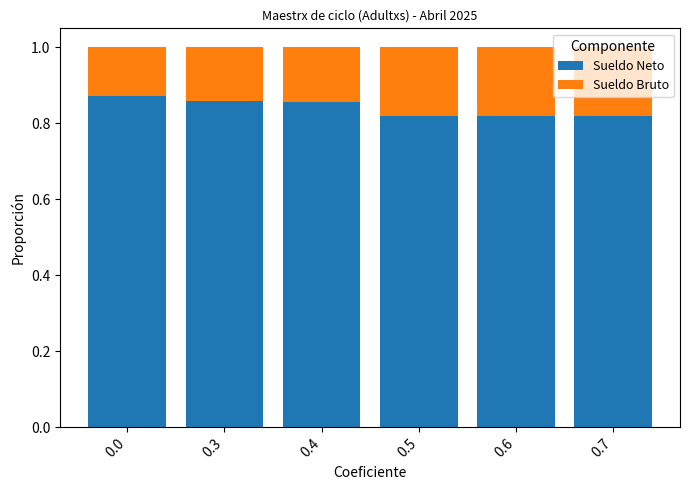

What is the total value across all series at 0.4?

1.0